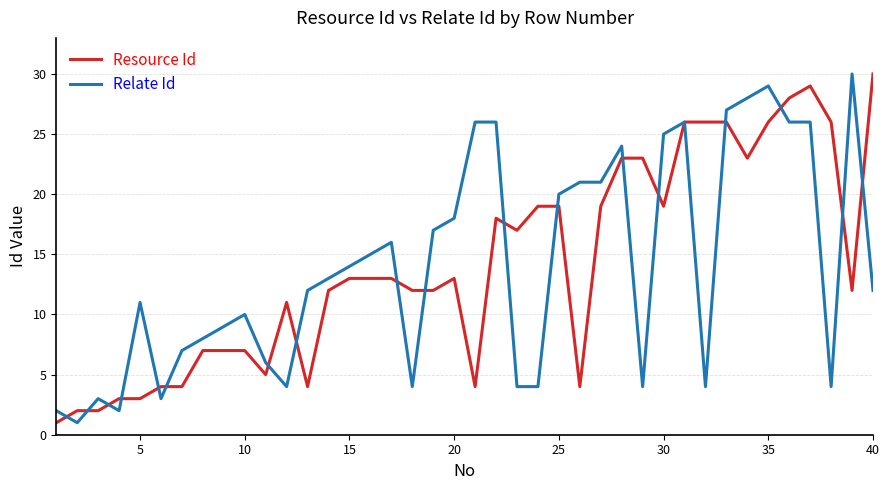

What is the maximum value for Relate Id?

30